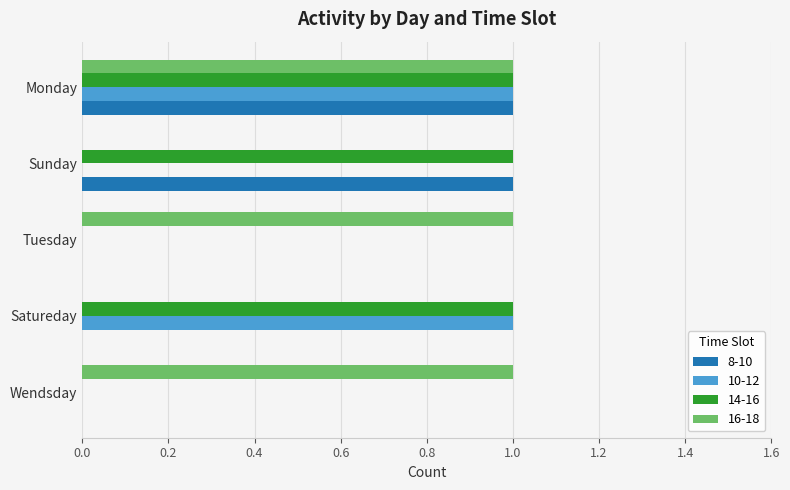

At which category is the sum across all series the highest?

Monday